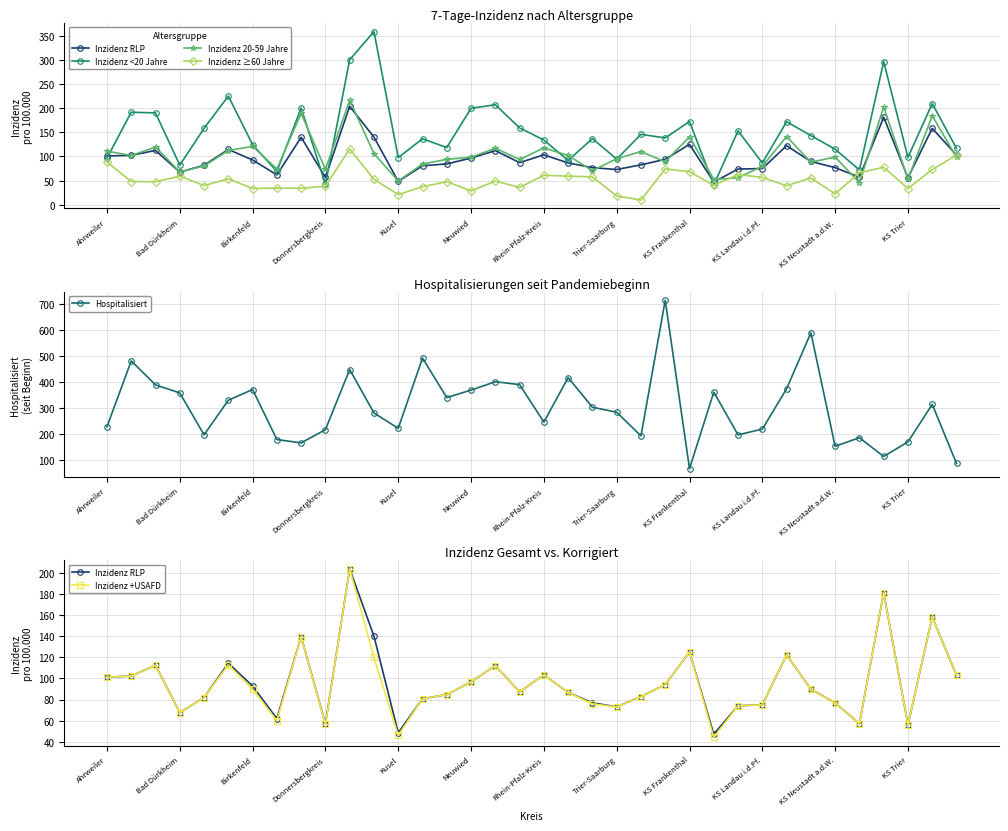

How many categories are shown in the chart?

36